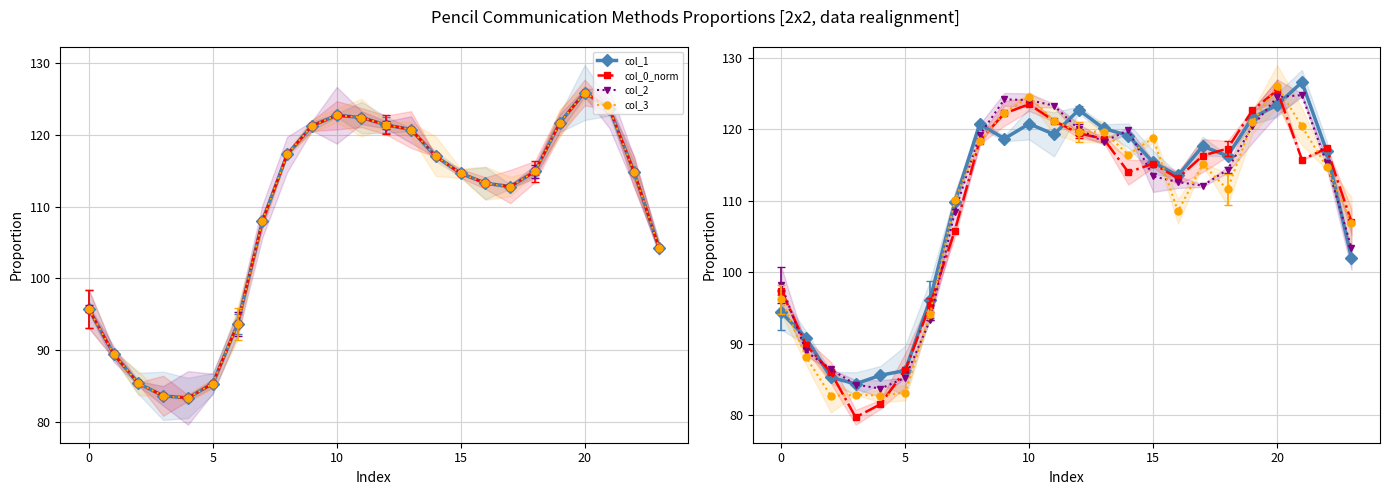

How many intersections are there between col_2 and col_0_norm?

9